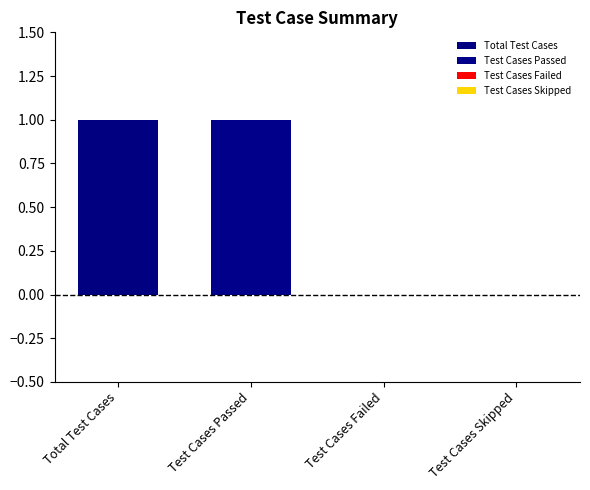

What is the sum of the values at Test Cases Failed and Test Cases Passed?

1